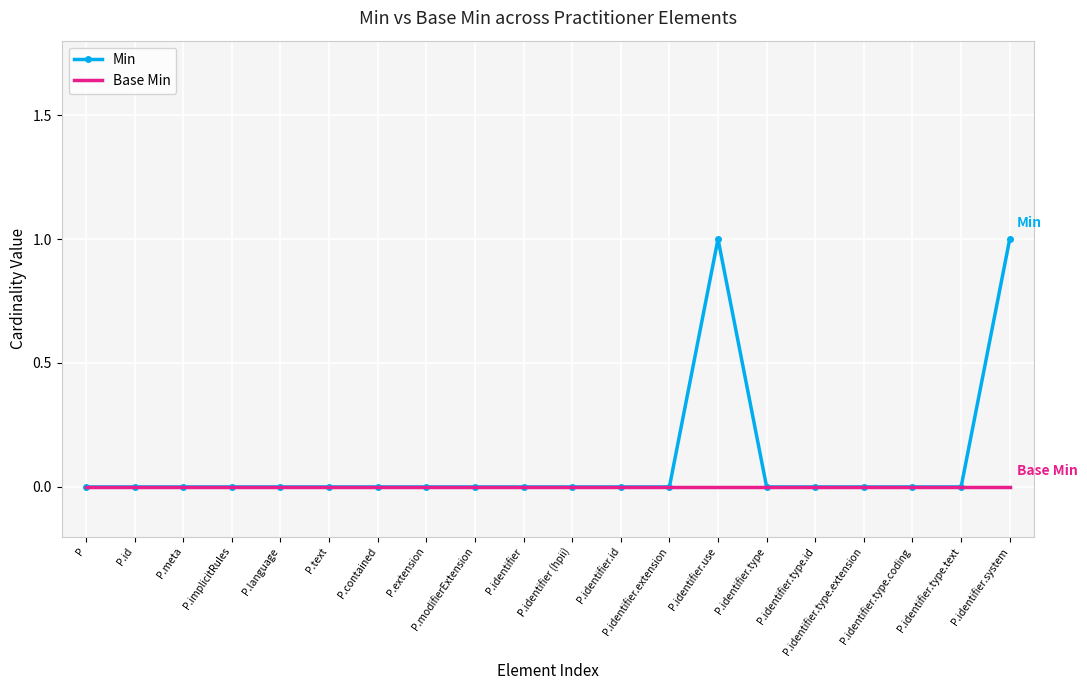

How many Min values are between 0 and 1?

20